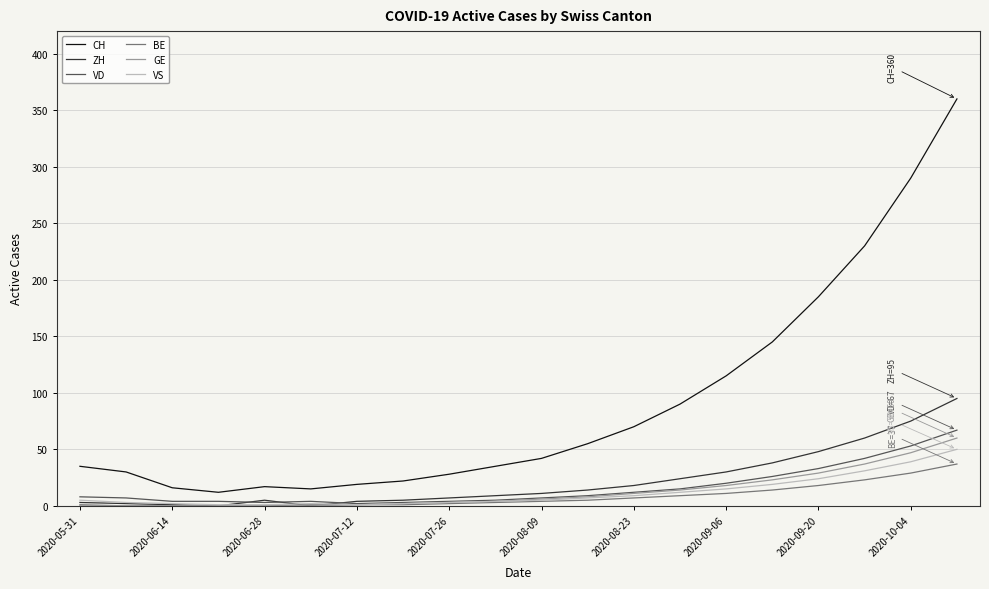

Which series has the largest range (max minus min)?

CH